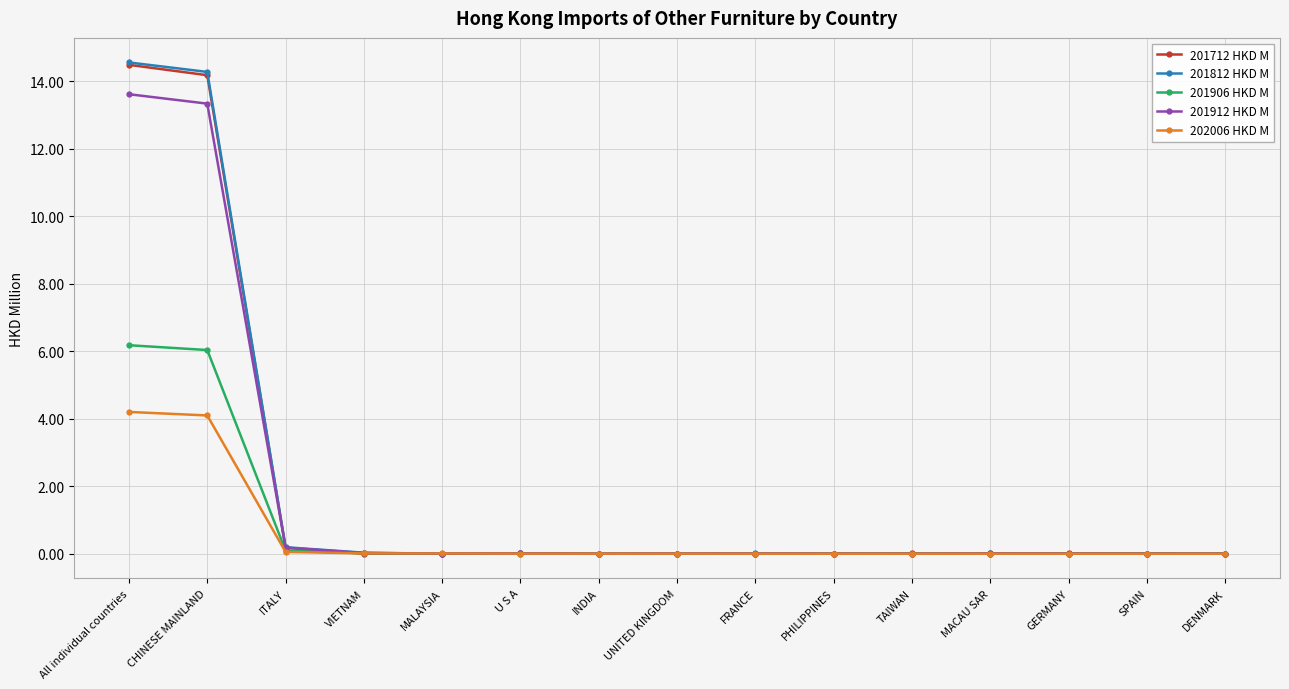

What is the greatest value displayed?

14.6